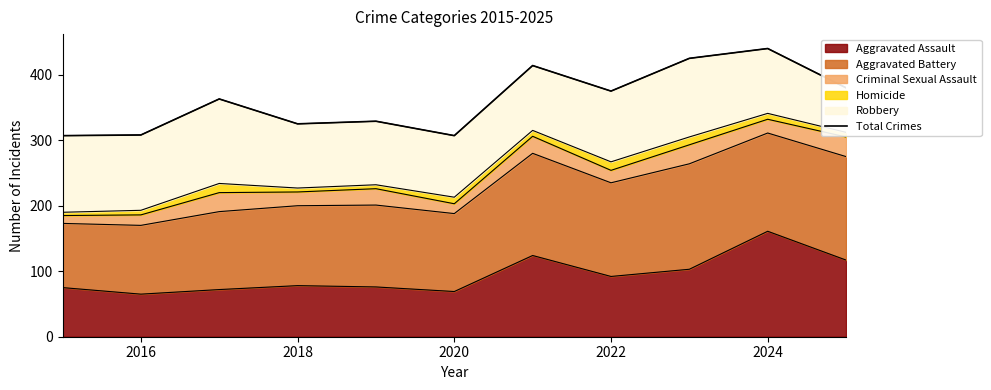

Is it true that Aggravated Assault equals 91 at 2024?

False